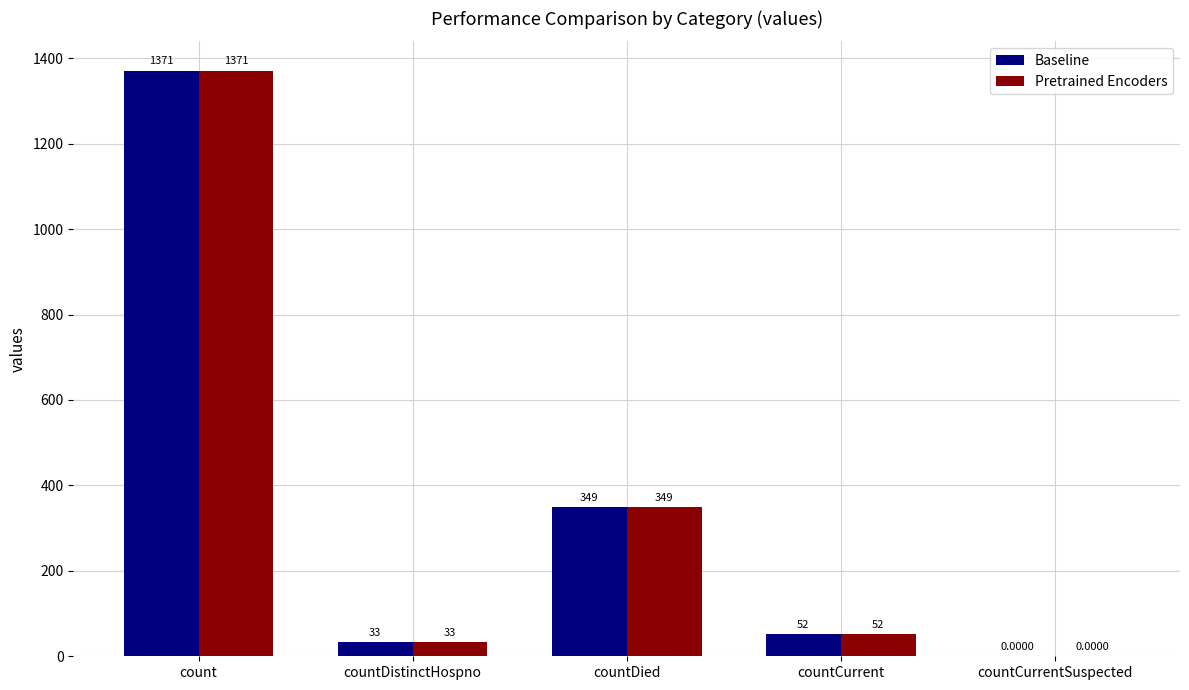

Which category has the highest value across all series?

count